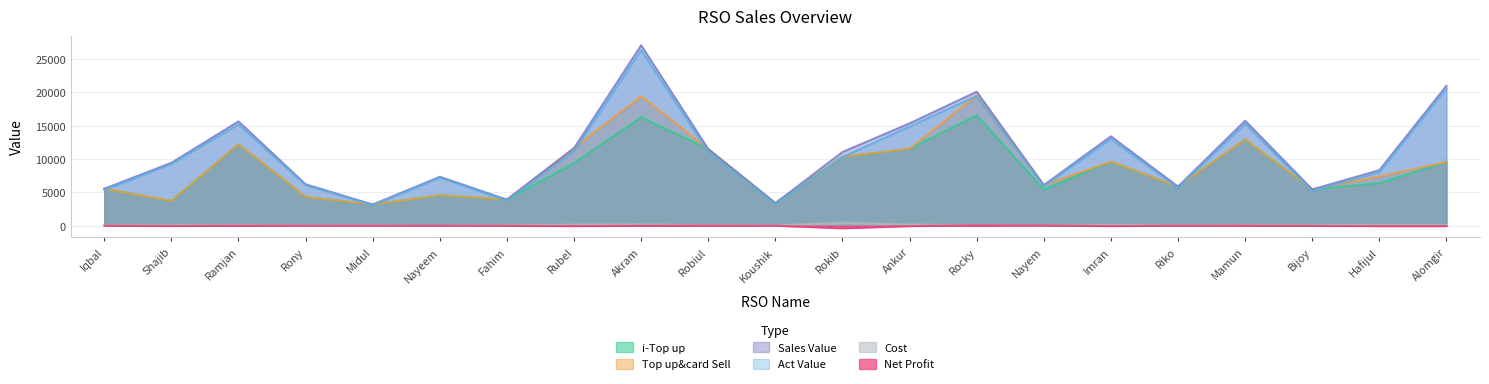

True or false: Net Profit and Sales Value cross at least once.

False